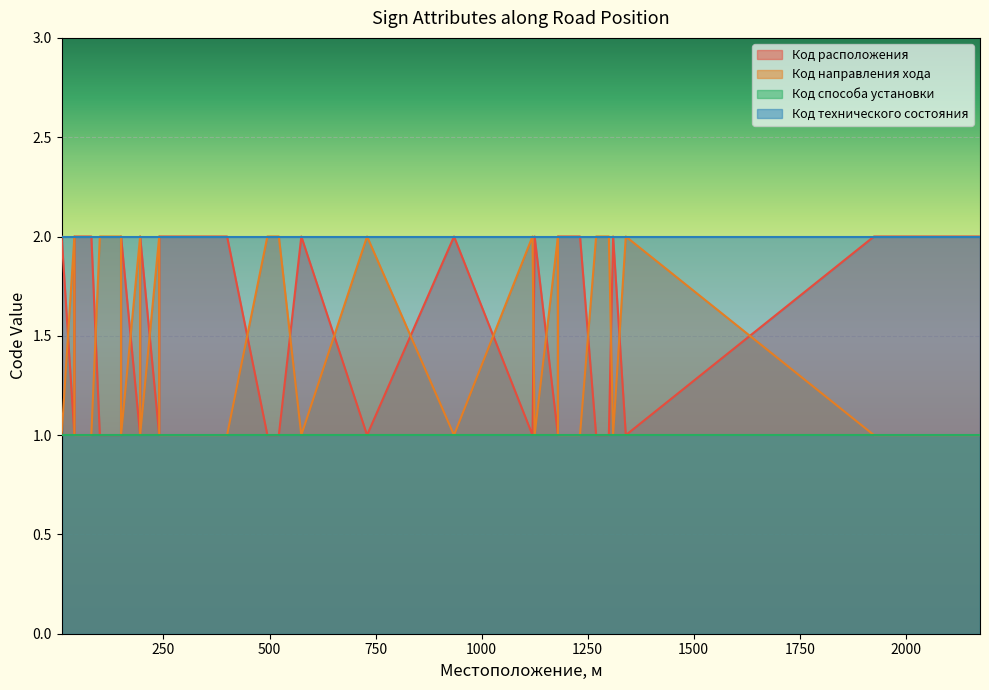

Where is Код направления хода nearest to the value 1?

10